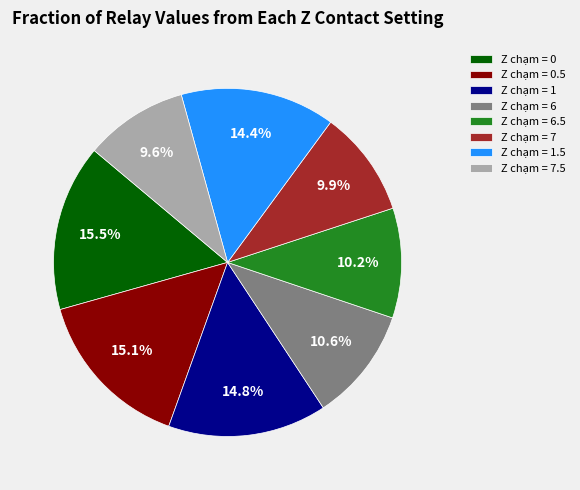

What percentage do Z chạm = 6.5 and Z chạm = 0 together represent?

25.7%